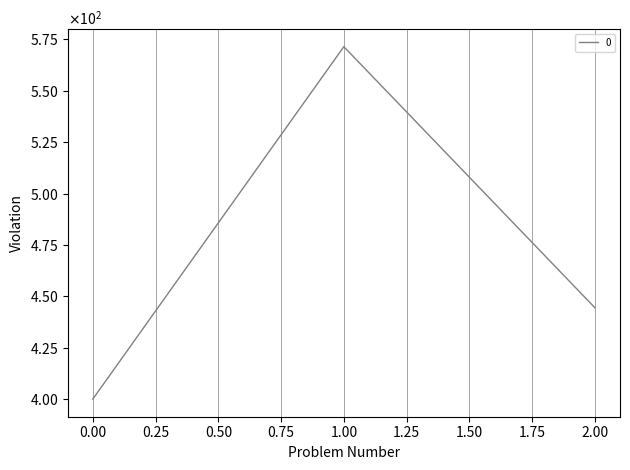

Is this an area chart (filled region under the line)?

No